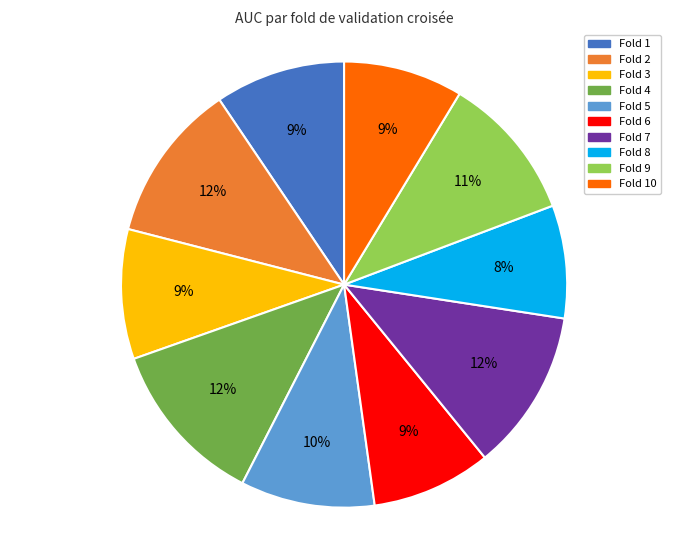

To the nearest percent, what is the difference between the largest and smallest slice percentages?

4%